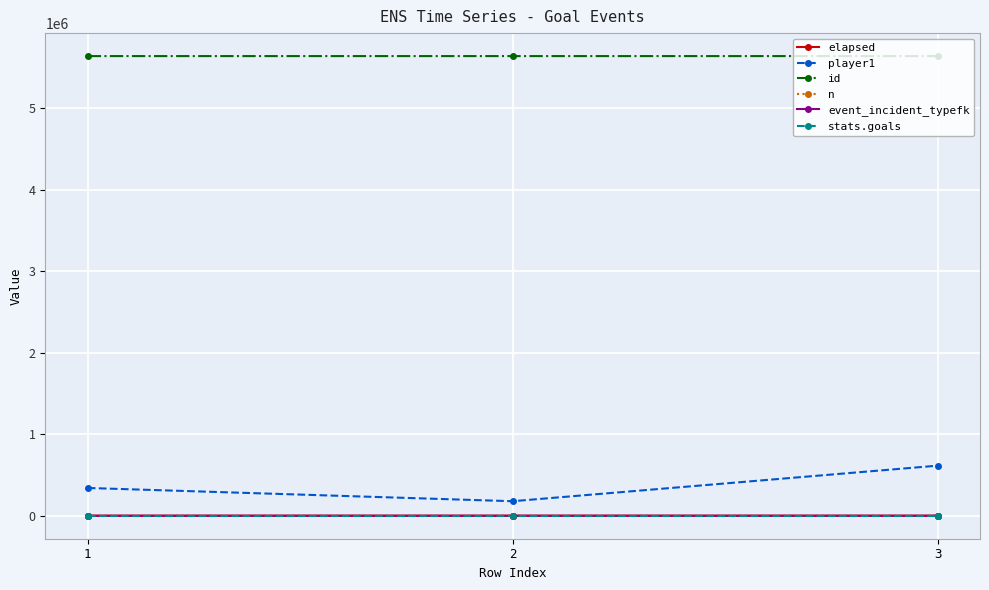

What is the greatest value displayed?

5640019